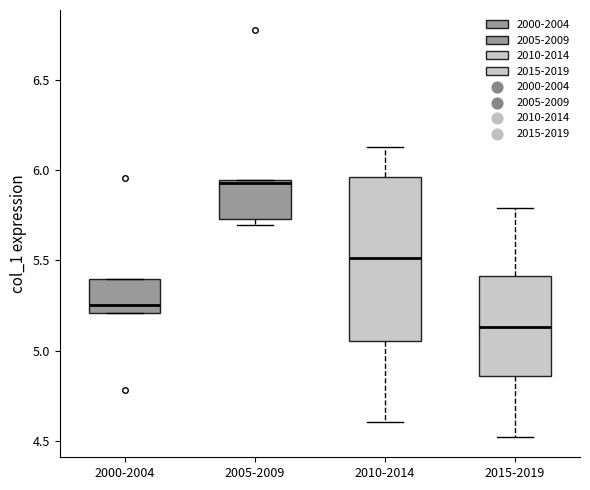

Comparing the boxes themselves (not the whiskers), which one is the tallest?

2010-2014